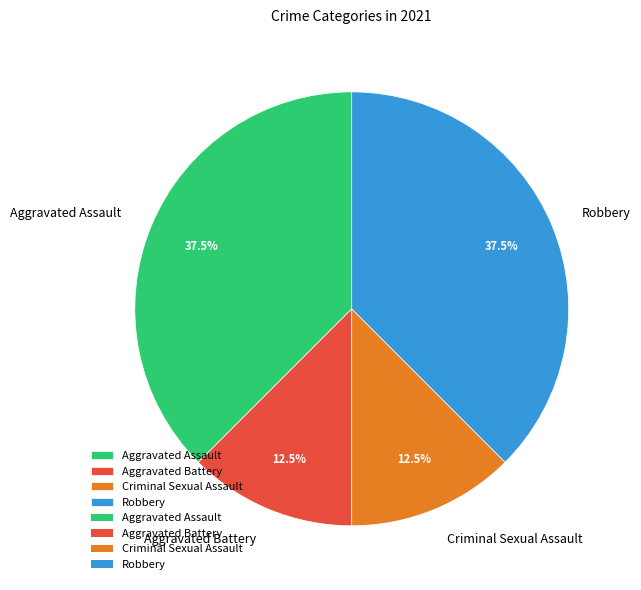

What is the ratio of the value at Robbery to the value at Aggravated Assault?

1.0